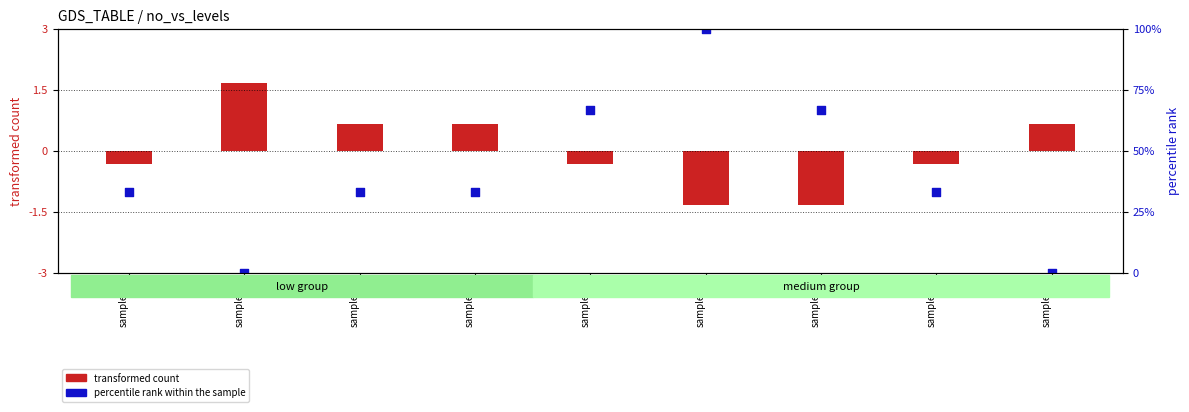

At which category is the sum across all series the highest?

sample_6